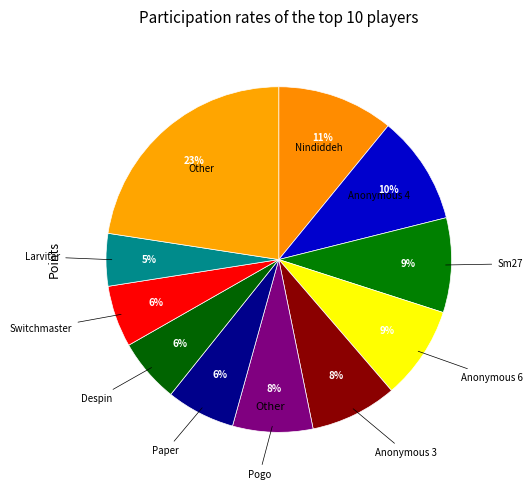

Count the number of slices in the pie.

11